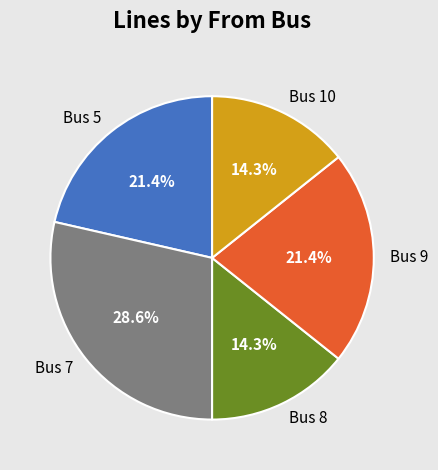

The Bus 10 slice represents 5% of the pie. True or false?

False